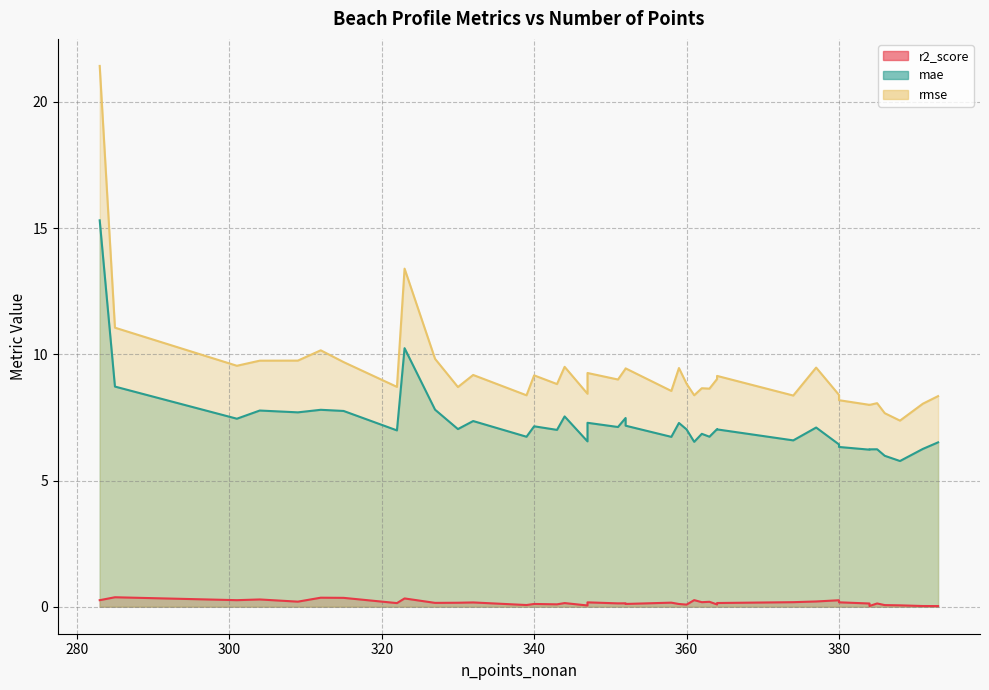

How many lines are shown in the chart?

3